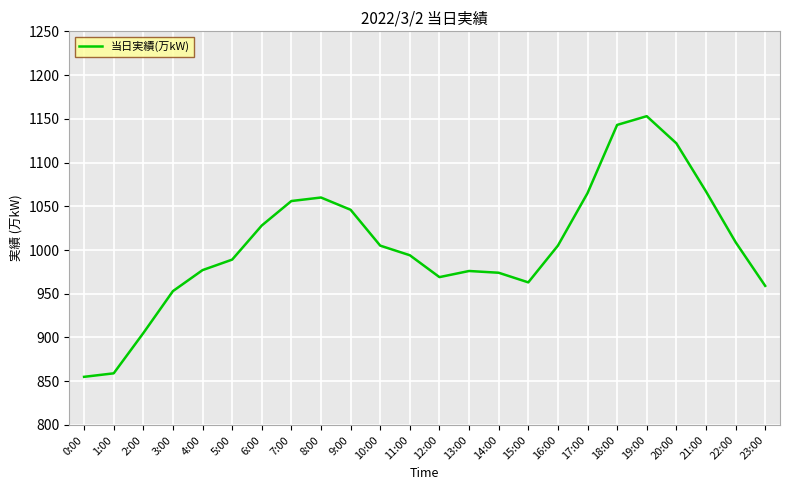

The chart shows a value of 2060 at 19:00. True or false?

False